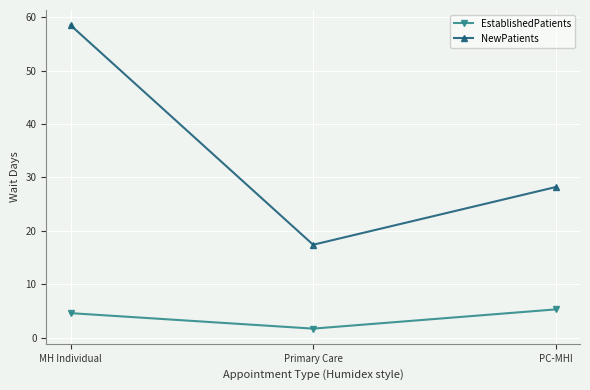

Between MH Individual and Primary Care, which series saw the biggest shift?

NewPatients